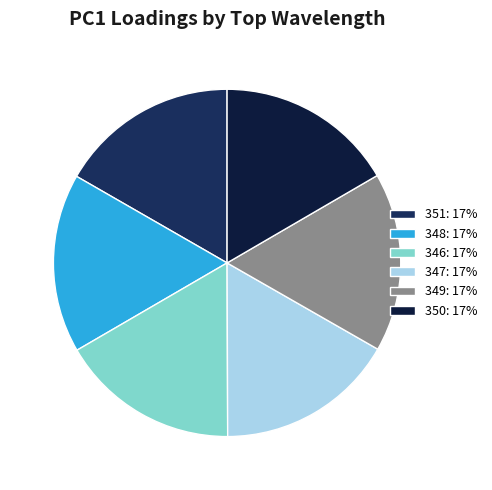

Does any single category account for the majority?

No